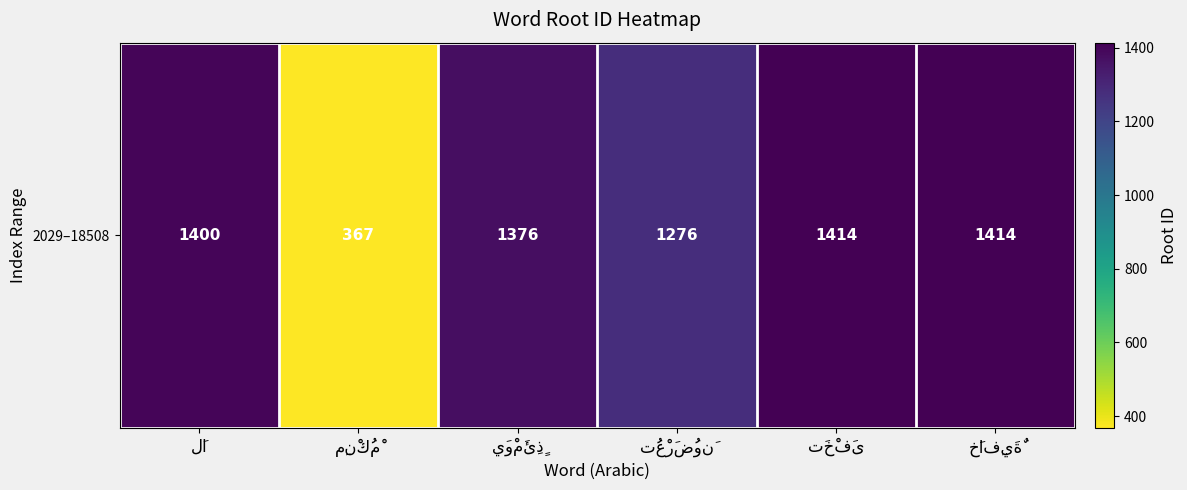

Reading left to right, list all the values displayed in this chart.

1400	367	1376	1276	1414	1414